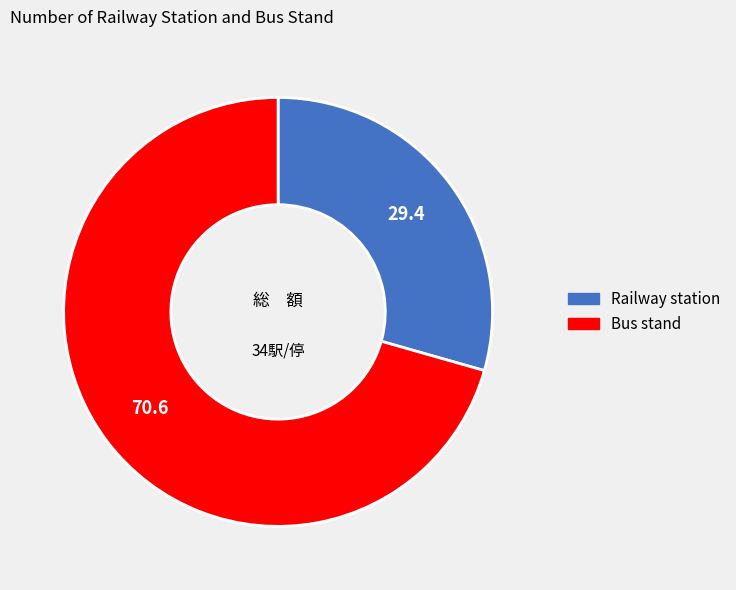

Does any single category account for the majority?

Yes